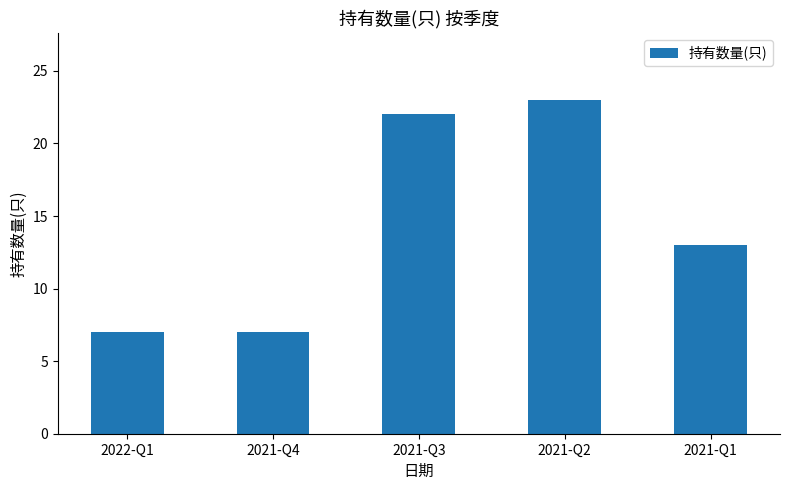

Does the chart contain any negative values?

No